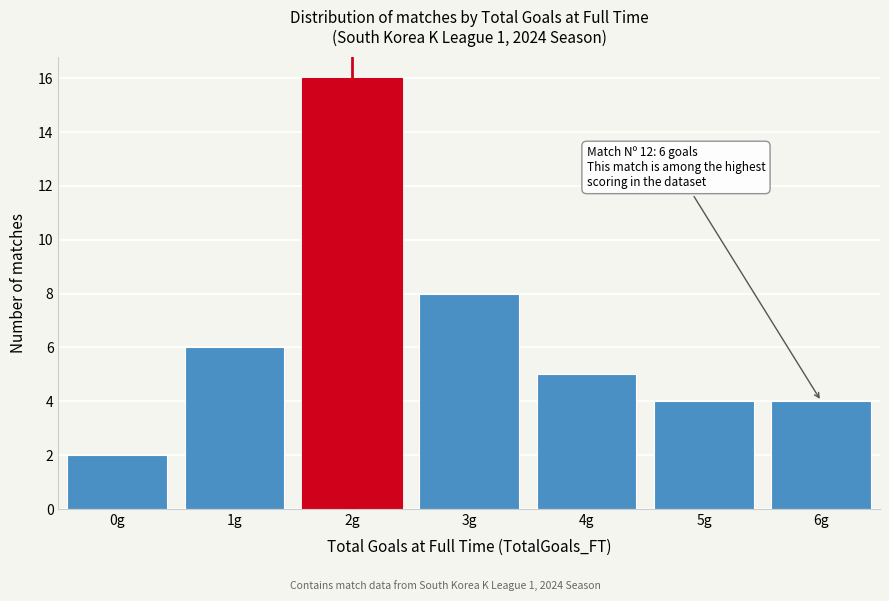

Reading left to right, what are all the values shown in this chart?

2	6	16	8	5	4	4